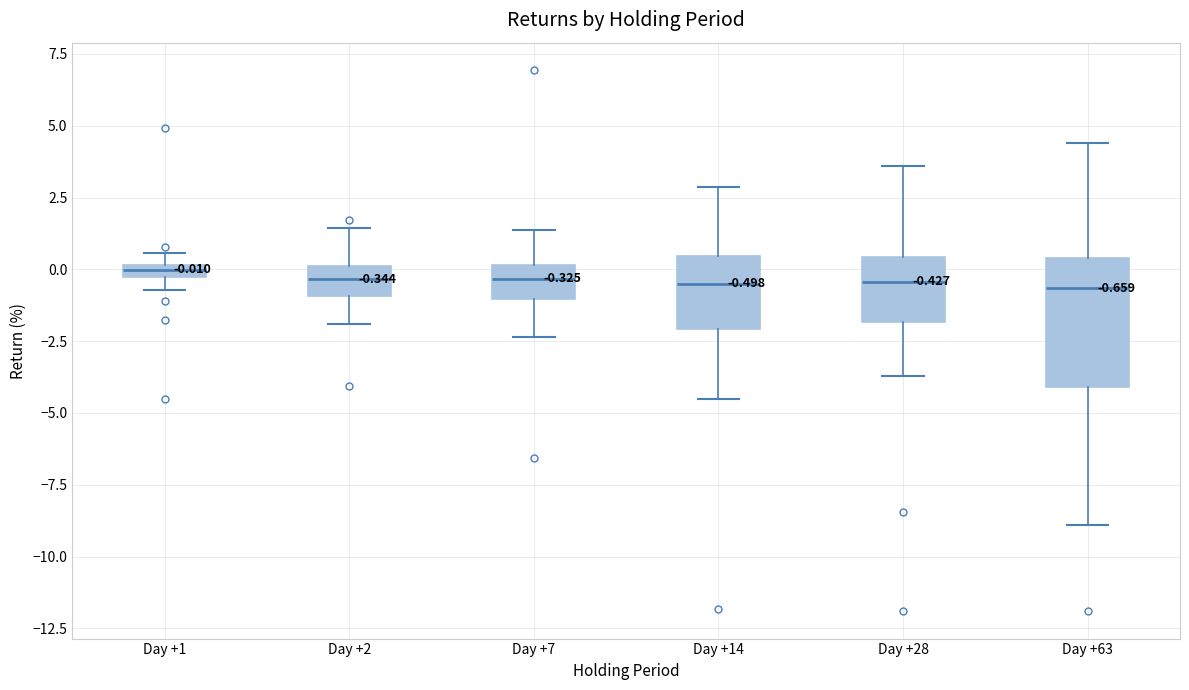

Which box is the tallest, from its lower edge to its upper edge?

Day +63